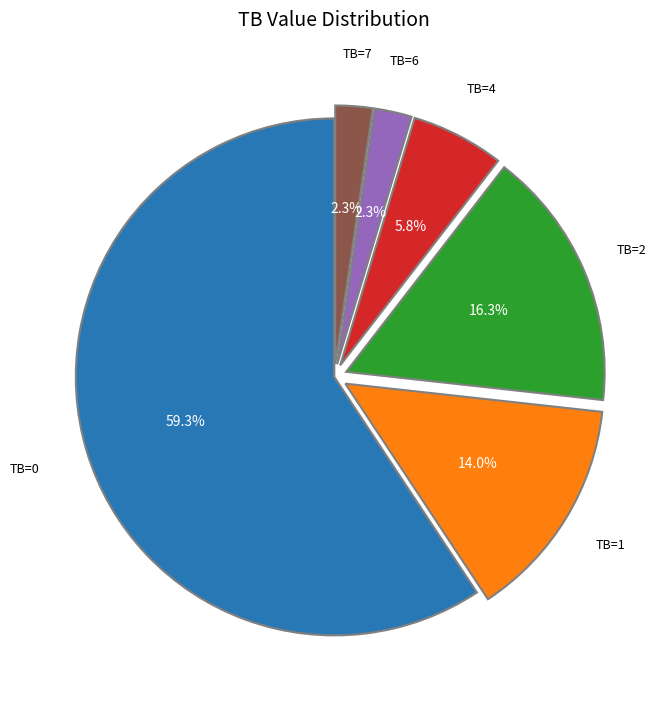

Is there a majority slice in this chart?

Yes